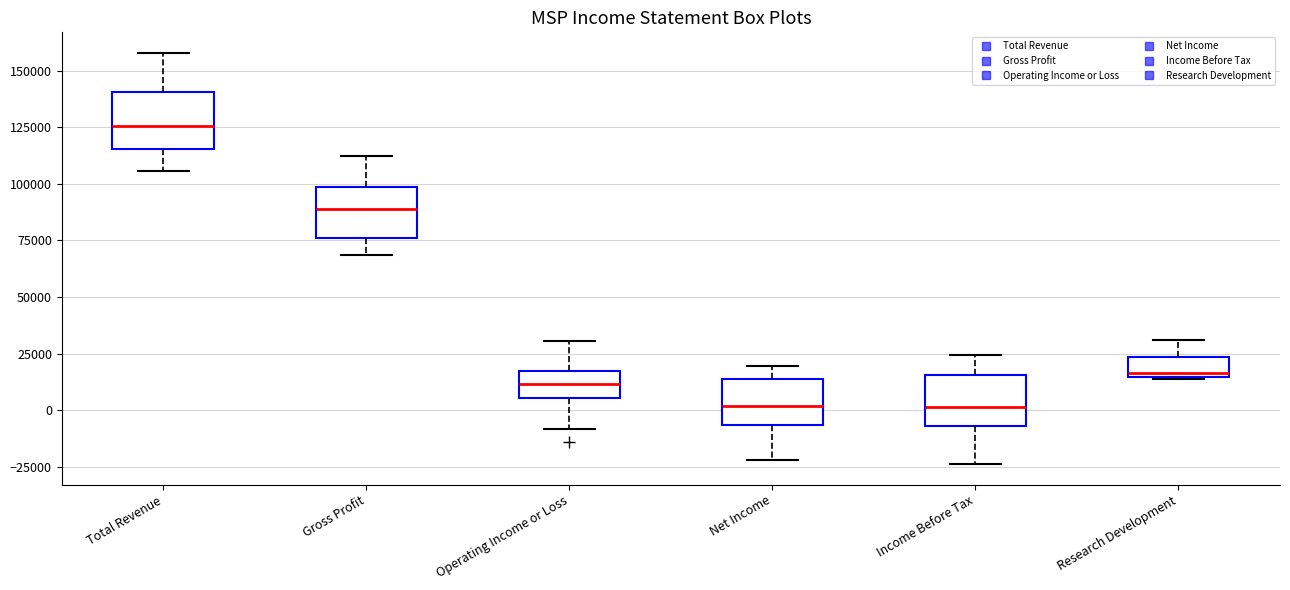

Where does the upper whisker of the box for Income Before Tax end on the y-axis? The values are not printed on the chart, so give them approximately, as read against the axis.

25000